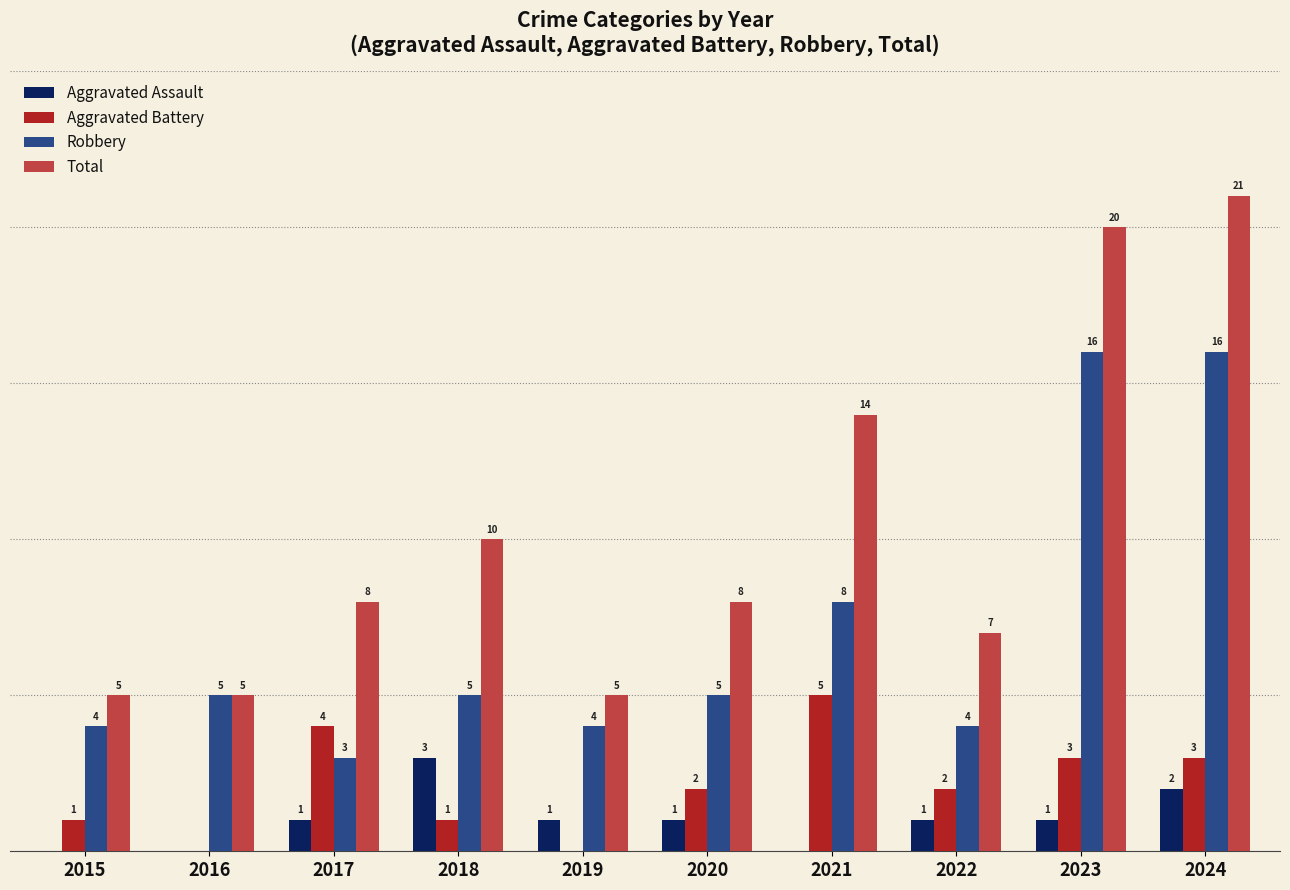

Between 2016 and 2024, which series saw the biggest shift?

Total